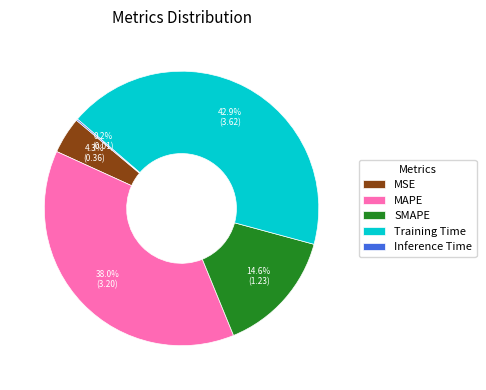

To the nearest percent, what is the difference between the largest and smallest slice percentages?

43%